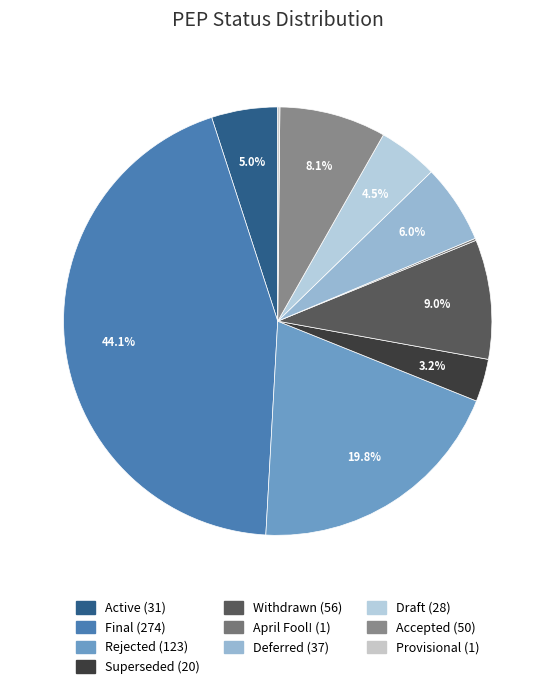

To the nearest percent, what is the average slice percentage?

10%